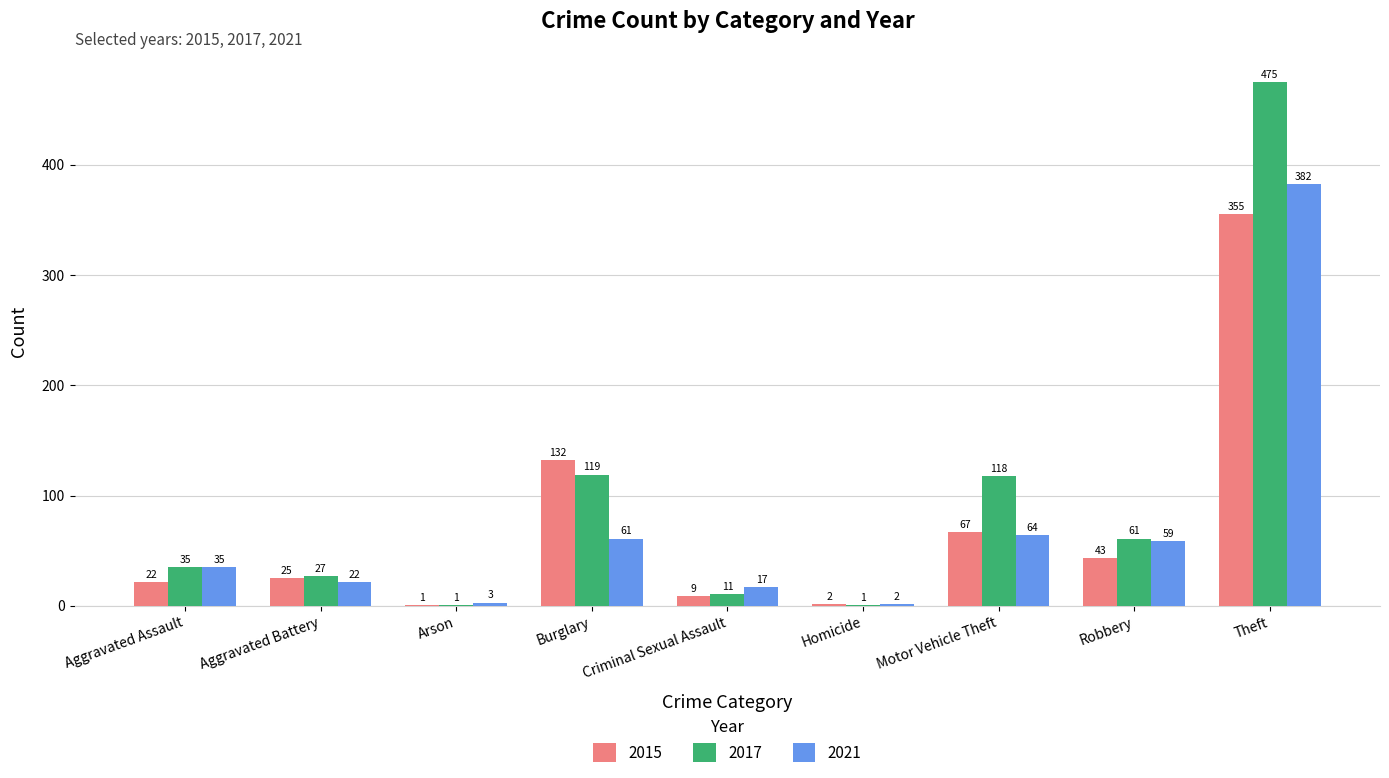

What is the maximum value for 2015?

355